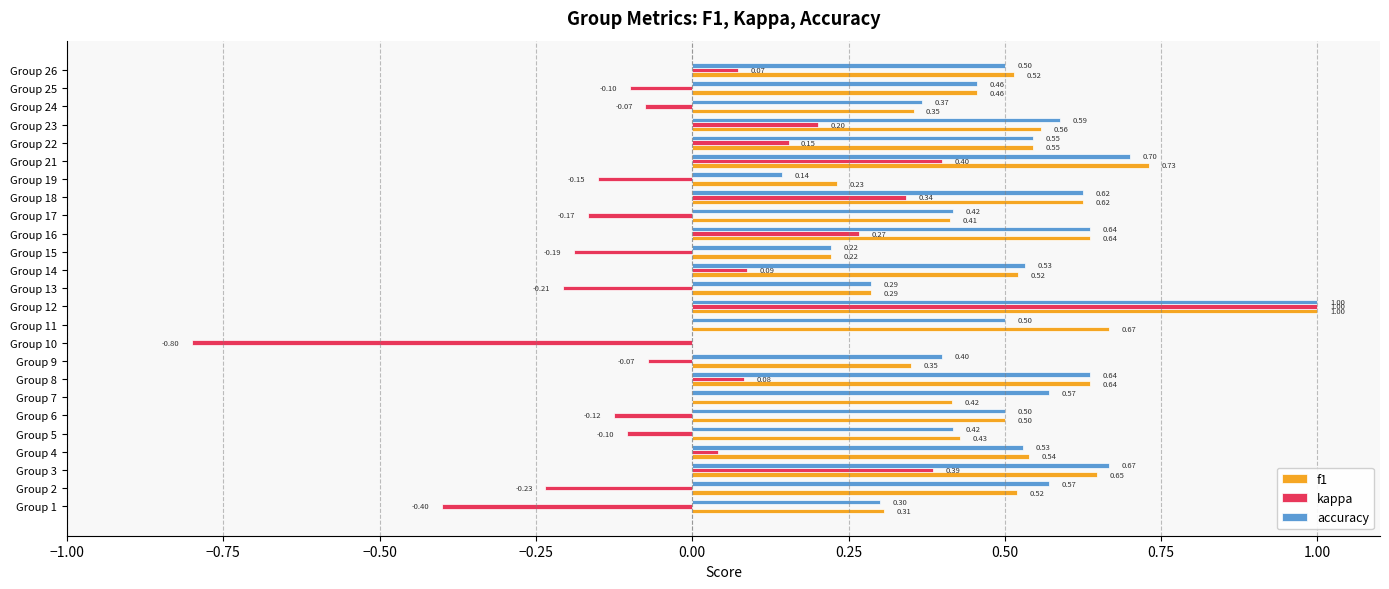

Which series changed the most between Group 3 and Group 26?

kappa